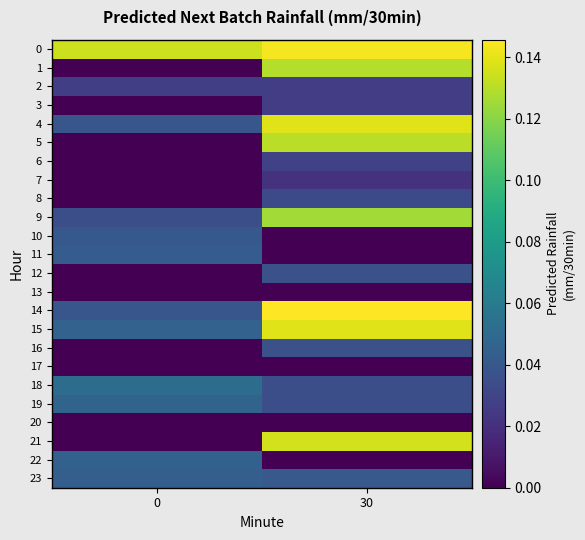

Which series changed the most between 0 and 30?

21